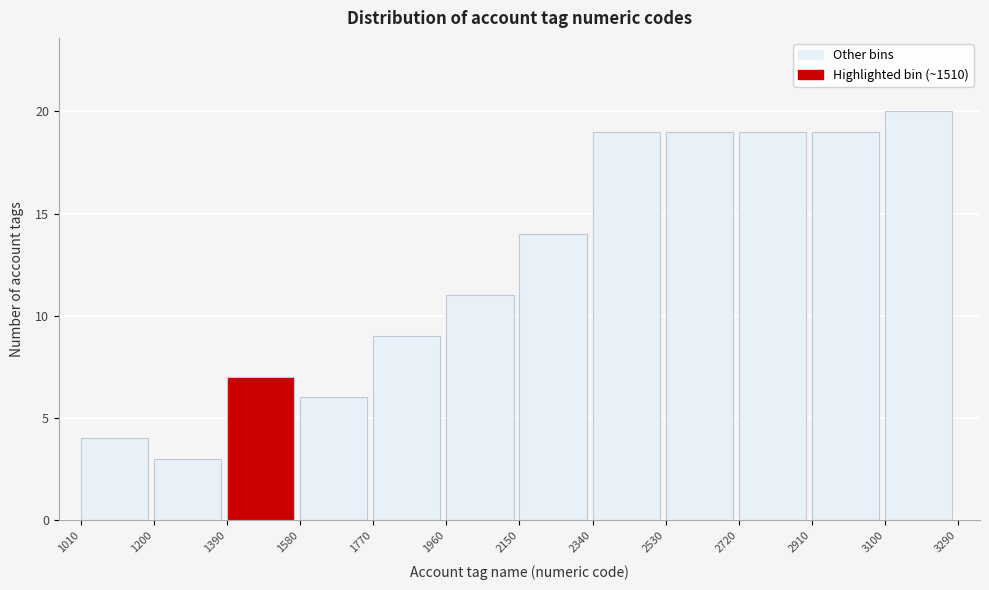

Over which range of the x-axis is the bar tallest?

3100 to 3290